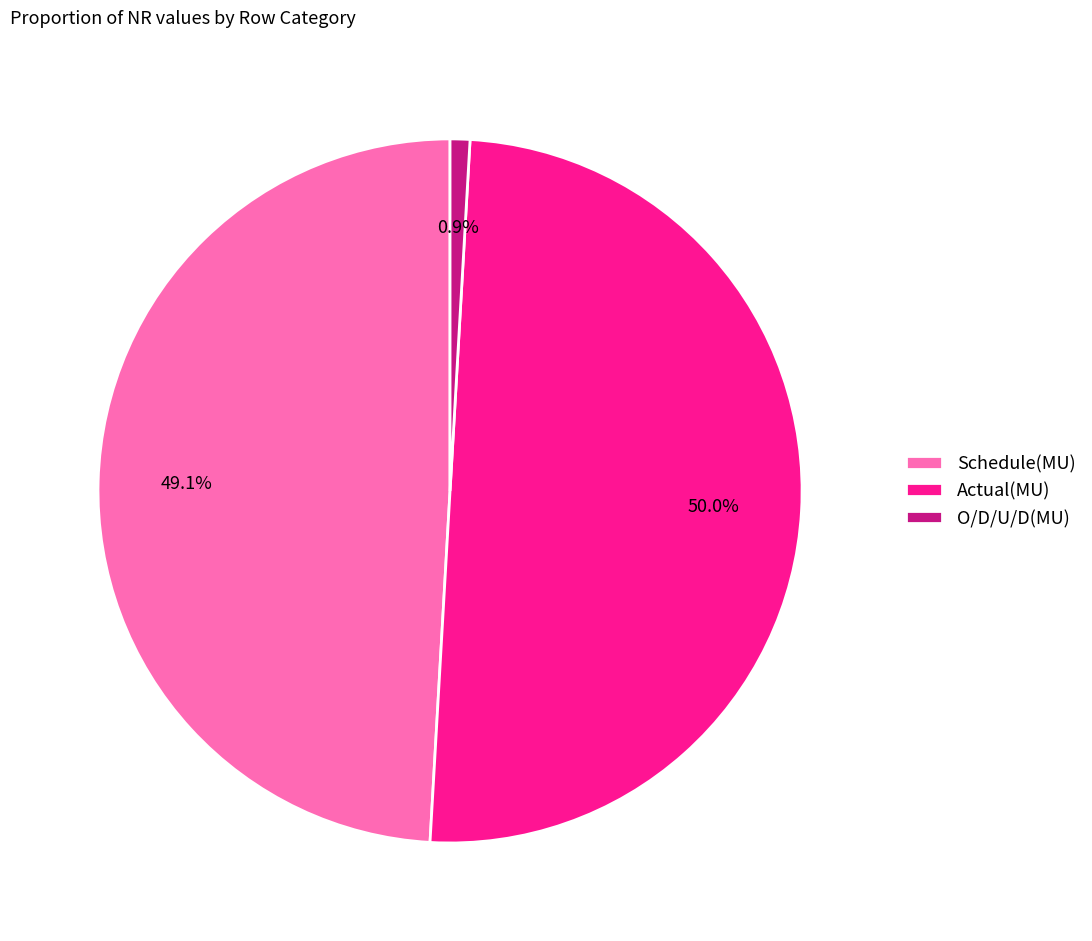

Is it true that Actual(MU) is 50% of the pie?

True